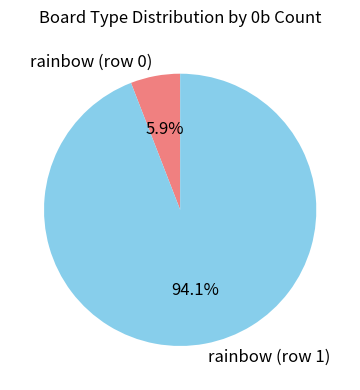

Rank the categories by value from highest to lowest.

rainbow (row 1), rainbow (row 0)